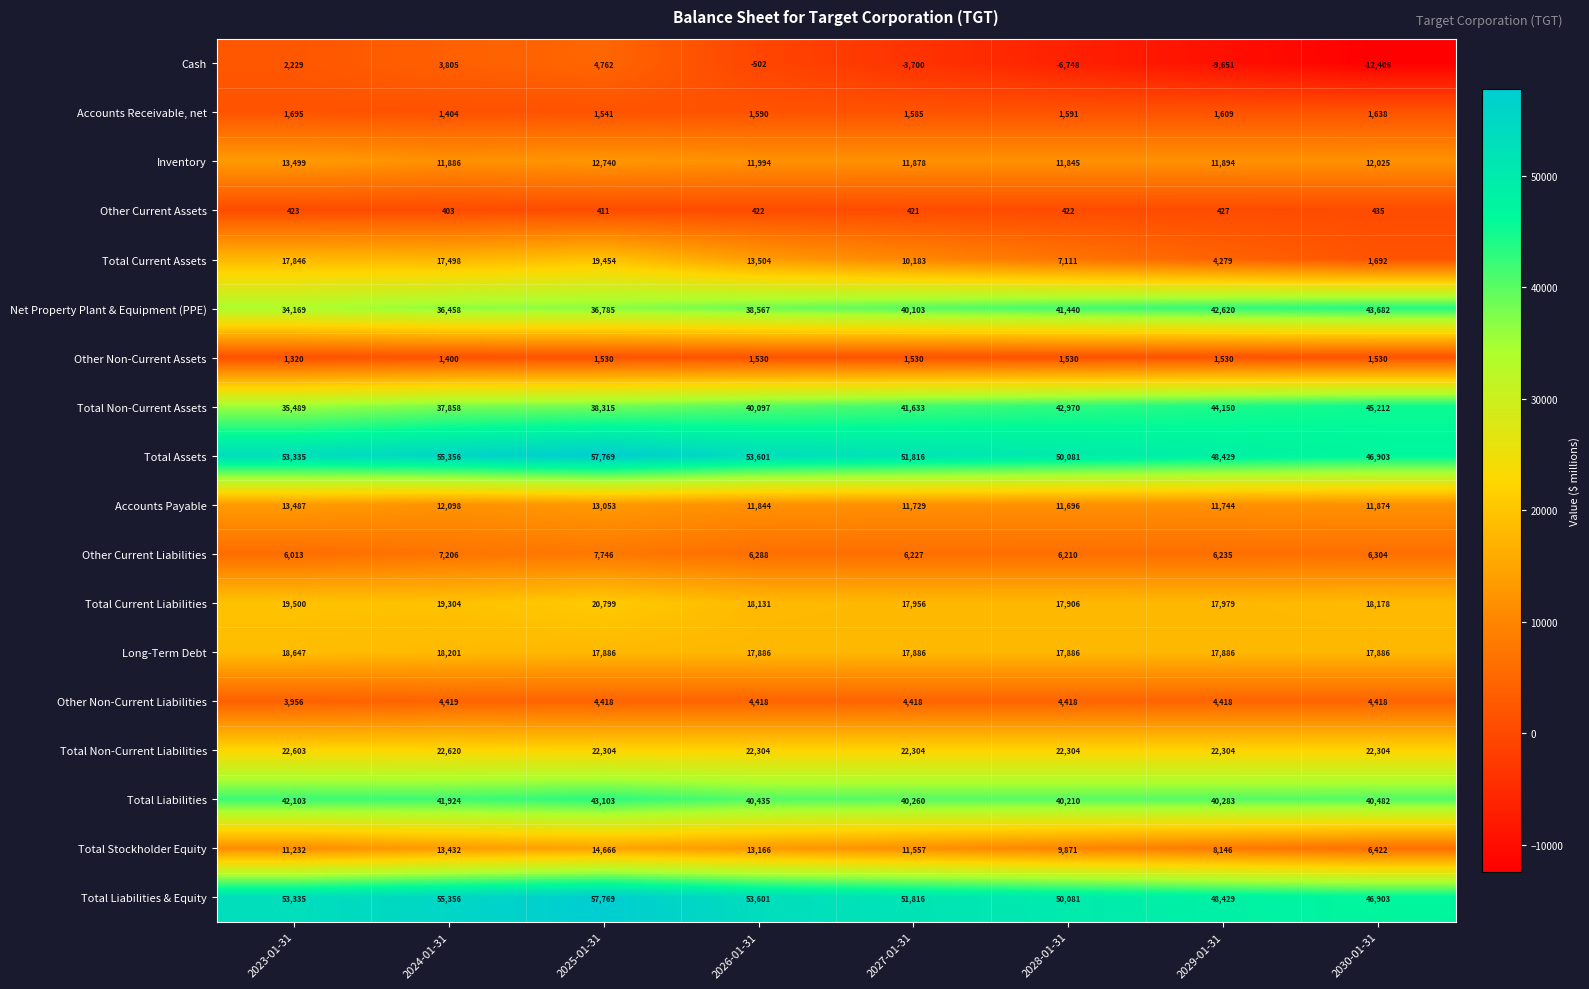

What is the average value of the Total Stockholder Equity series?

11062